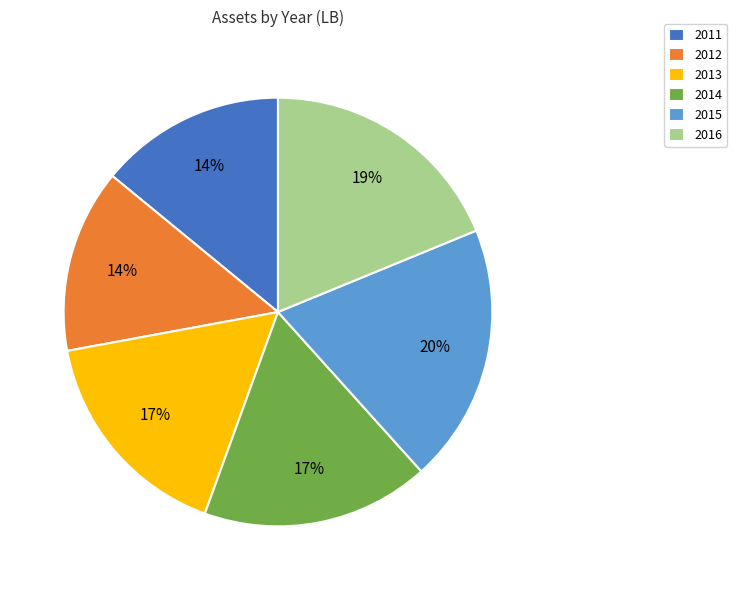

Does 2014 represent more than half of the total?

No